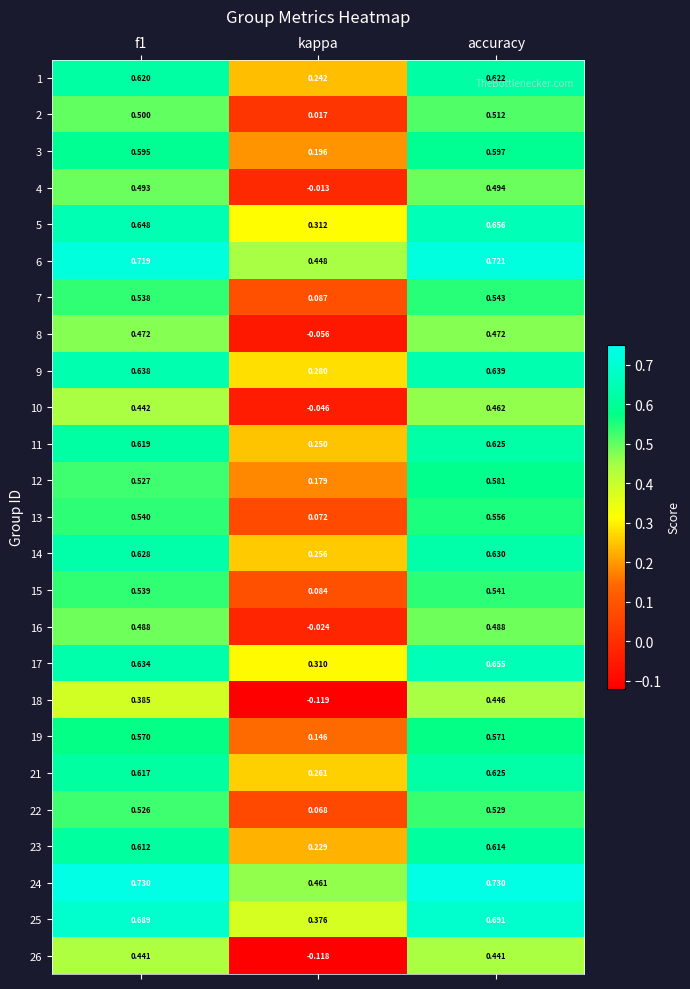

Is the value of 4 at kappa greater than the value of 17 at f1?

No